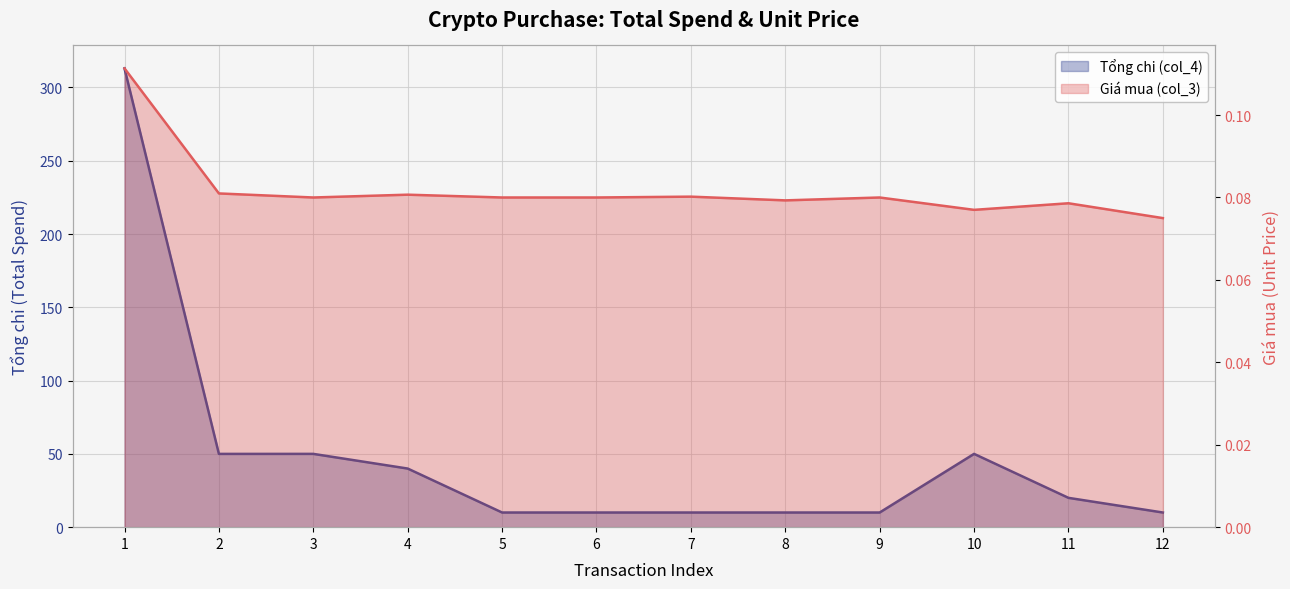

At which category does Tổng chi (col_4) reach its first local peak?

3